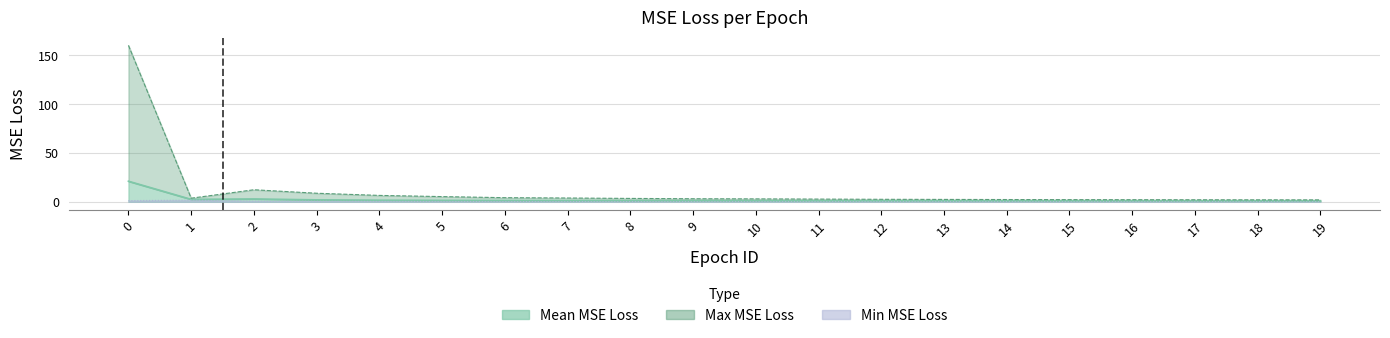

True or false: Max MSE Loss and Mean MSE Loss cross at least once.

False